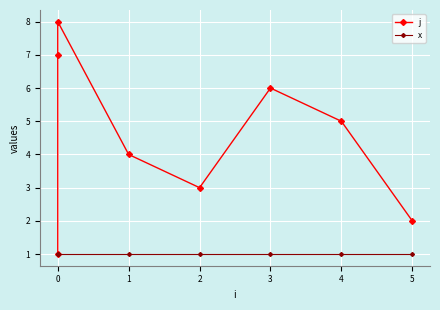

The x series shows 1 at 1. True or false?

True